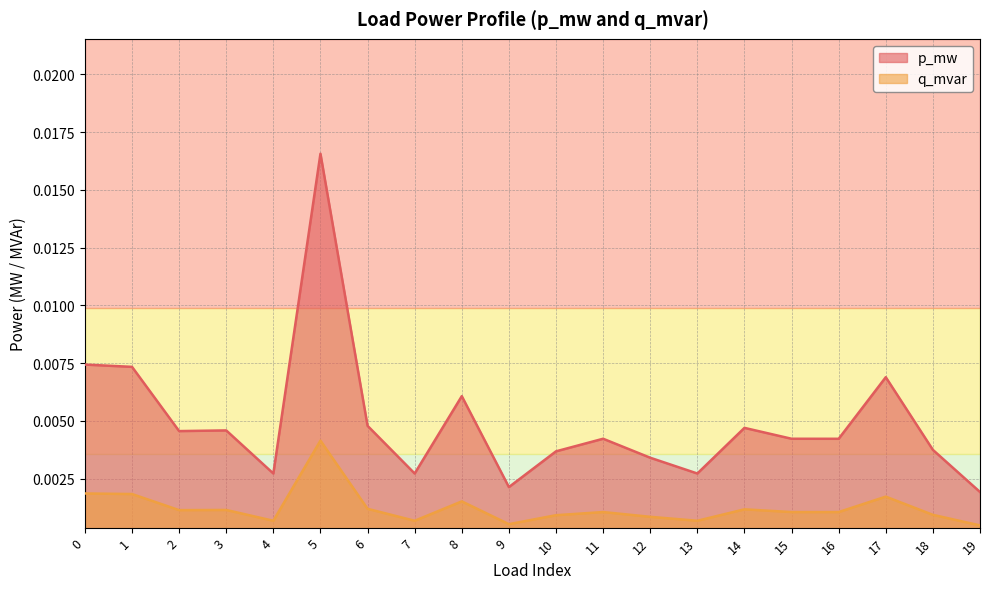

Where is the first local minimum for p_mw?

2